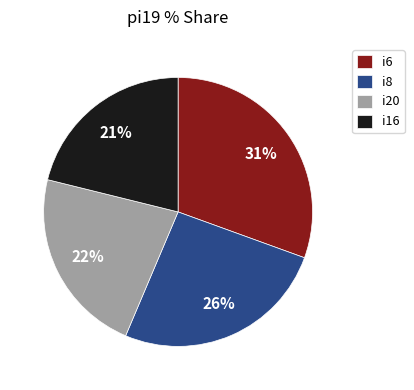

The i8 slice represents 35% of the pie. True or false?

False